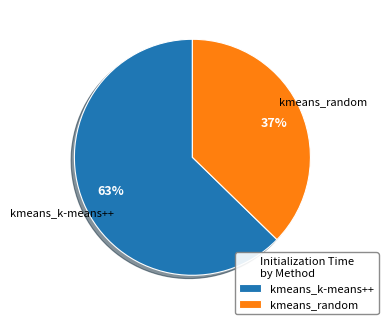

What is the smallest slice in the pie chart?

kmeans_random